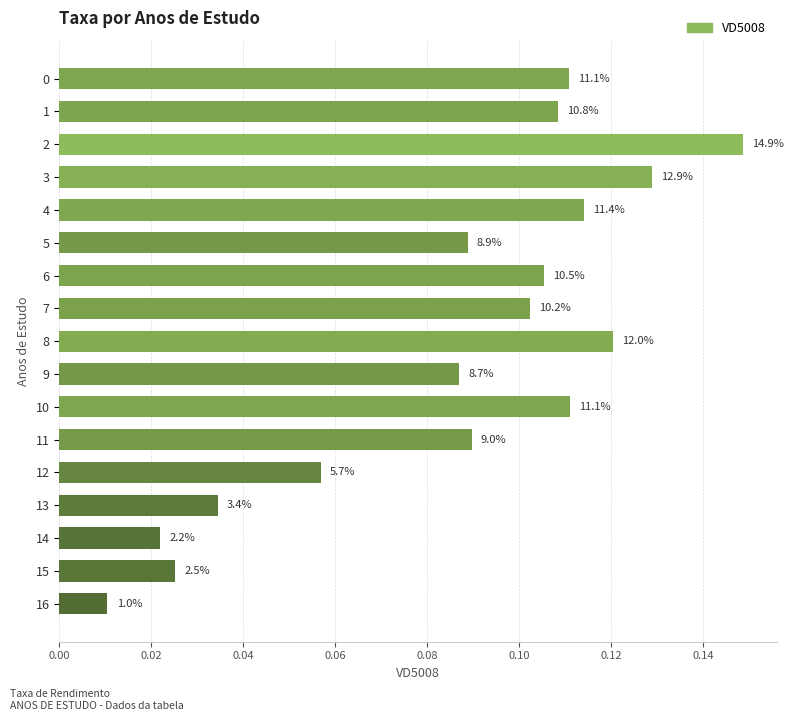

Does the chart contain any negative values?

No